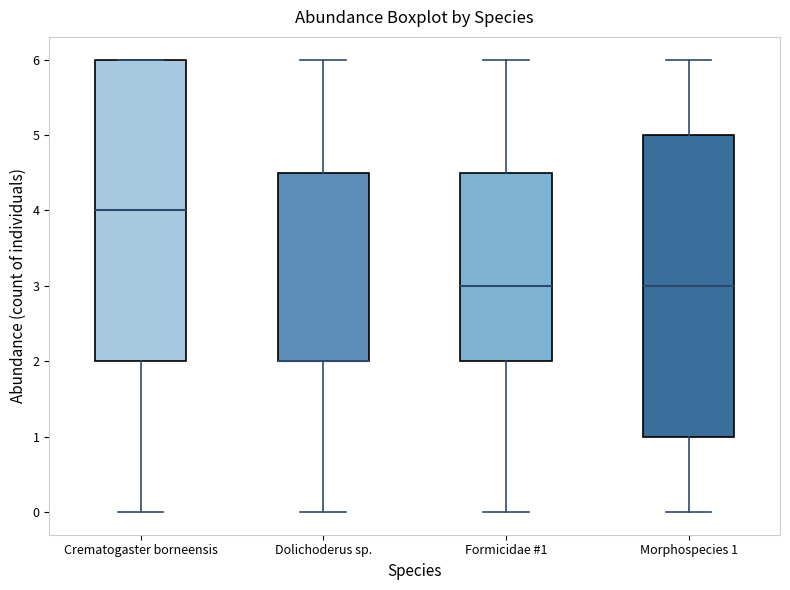

Reading left to right, transcribe this box plot: for each box, give where its median line is, the range the box spans, and where its two whiskers end, as read against the y-axis. The values are not printed on the chart, so give them approximately, as read against the axis.

Crematogaster borneensis: median 4.0, box 2.0 to 6.0, whiskers 0.0 to 6.0
Dolichoderus sp.: median 2.0 (drawn on the box's lower edge), box 2.0 to 4.5, whiskers 0.0 to 6.0
Formicidae #1: median 3.0, box 2.0 to 4.5, whiskers 0.0 to 6.0
Morphospecies 1: median 3.0, box 1.0 to 5.0, whiskers 0.0 to 6.0